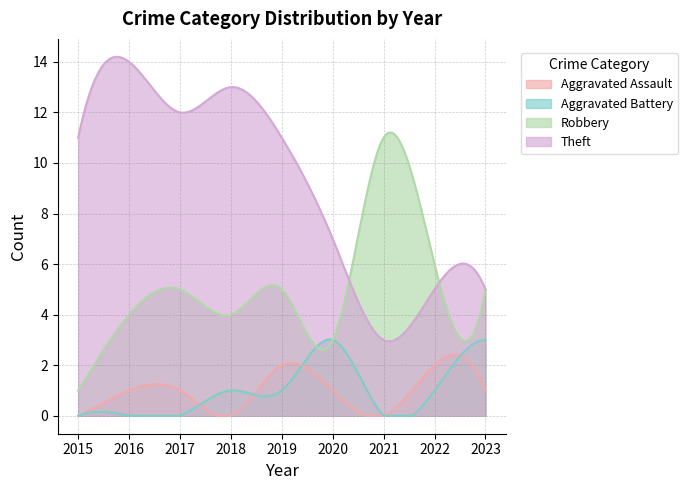

What is the maximum value shown in the chart?

14.2